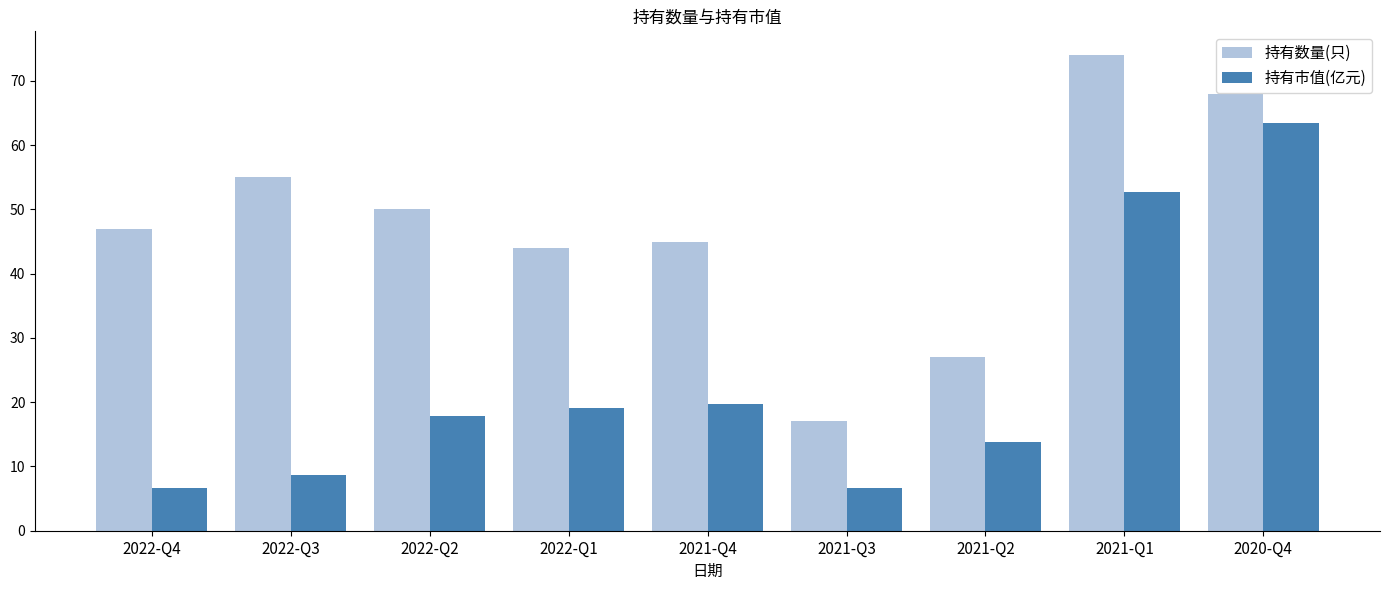

Between 2022-Q4 and 2022-Q3, which series saw the biggest shift?

持有数量(只)